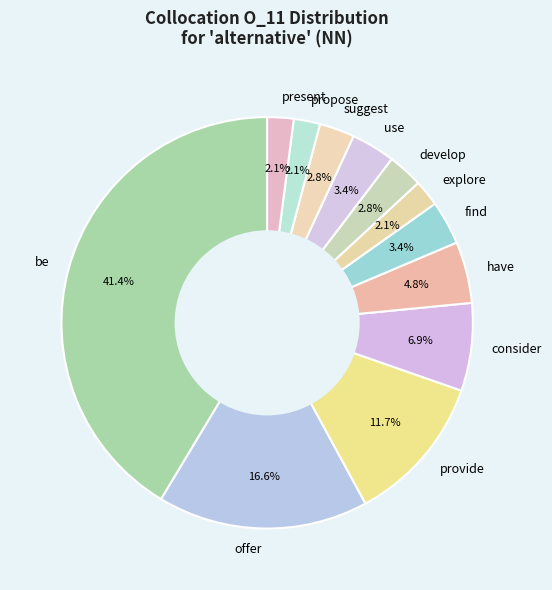

Approximately how many times larger is the value at develop compared to find?

0.8